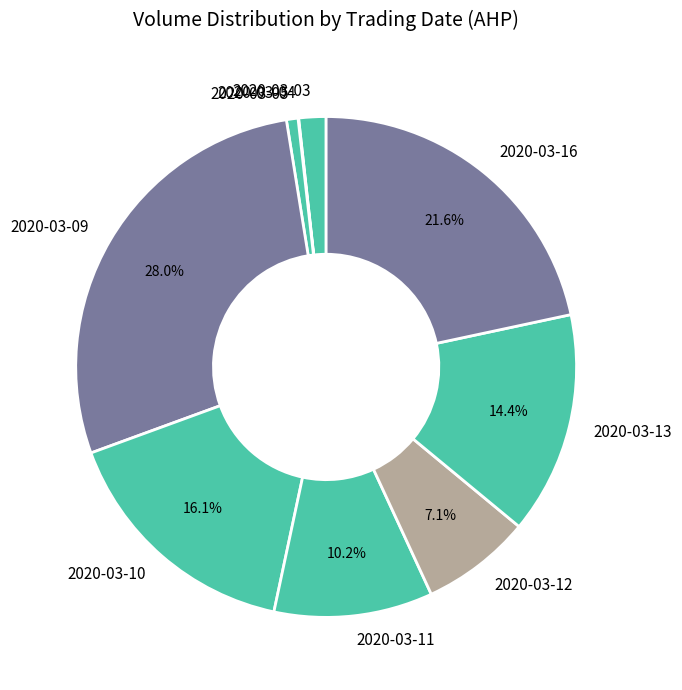

Is it true that 2020-03-10 is 16% of the pie?

True